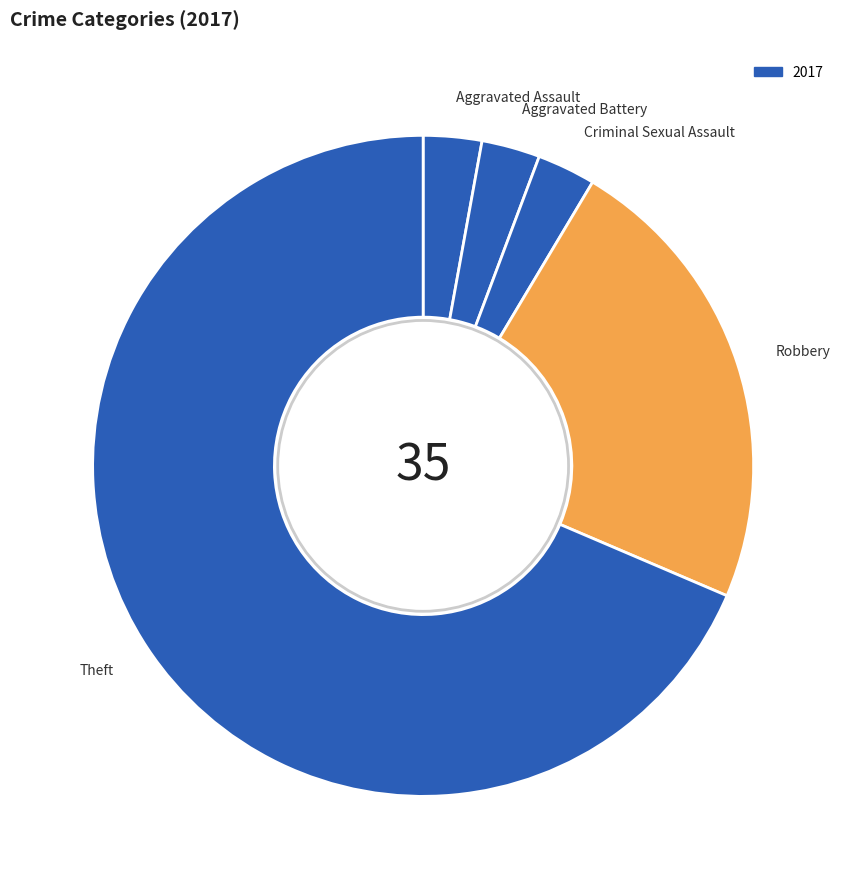

Which category has the biggest portion of the pie?

Theft